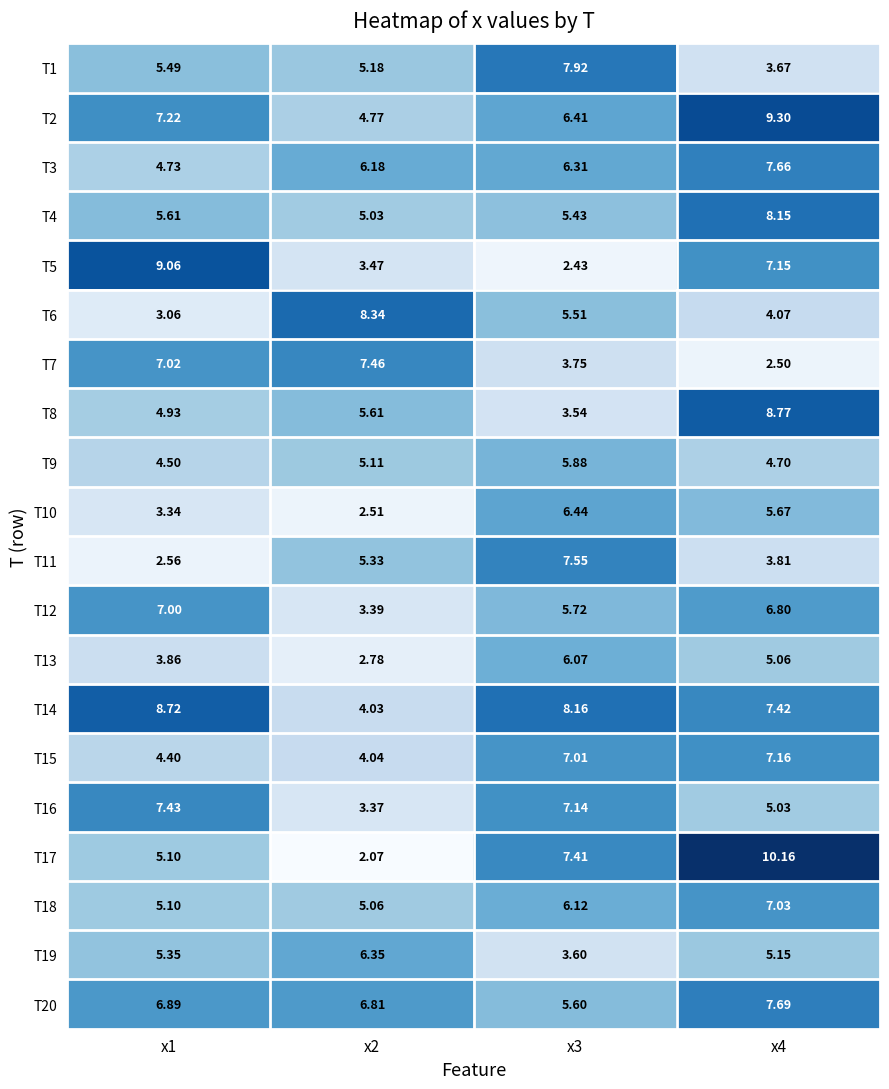

Which series changed the most between x1 and x3?

T5